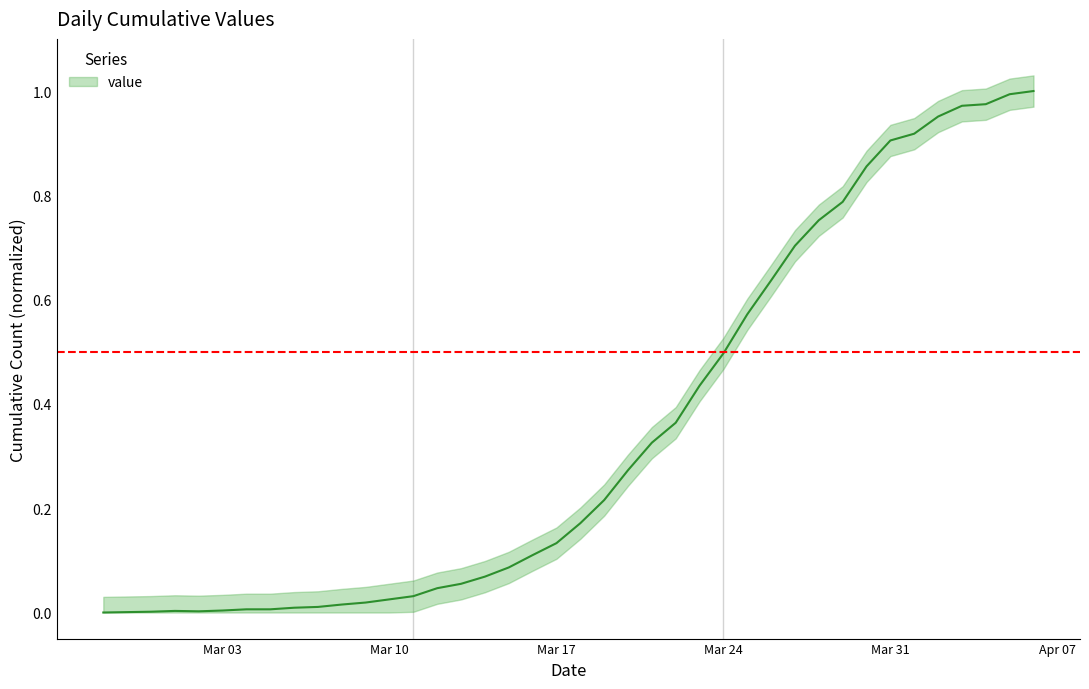

How many values are above zero?

39